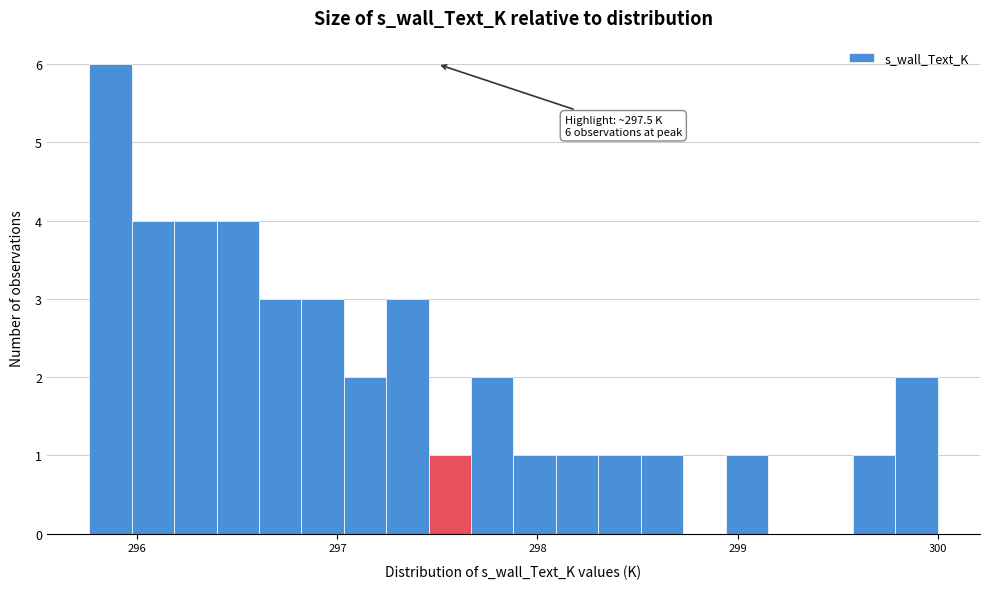

Read against the x-axis, roughly where is the centre of the tallest bar?

295.9